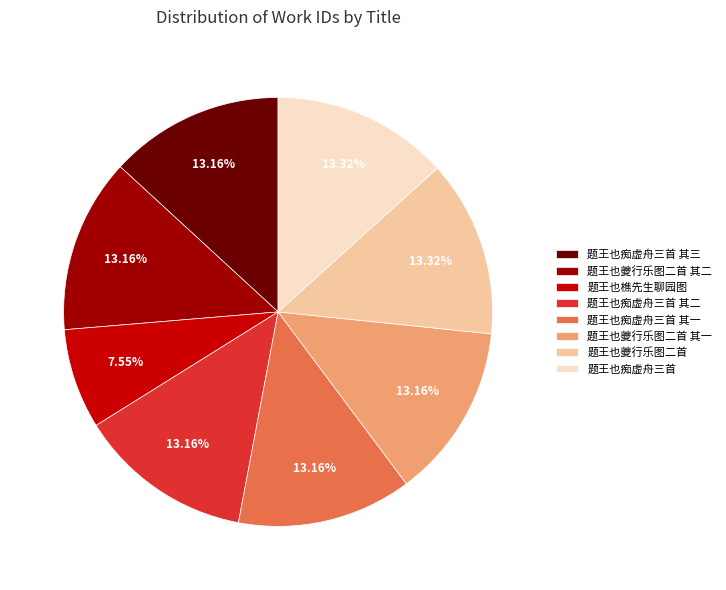

Is it true that 题王也痴虚舟三首 is 23% of the pie?

False